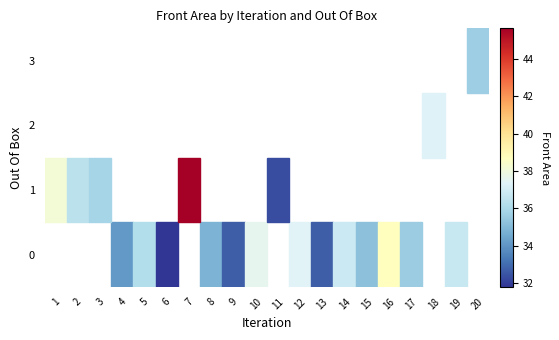

Is the value of 2 at 20 greater than the value of 1 at 18?

No